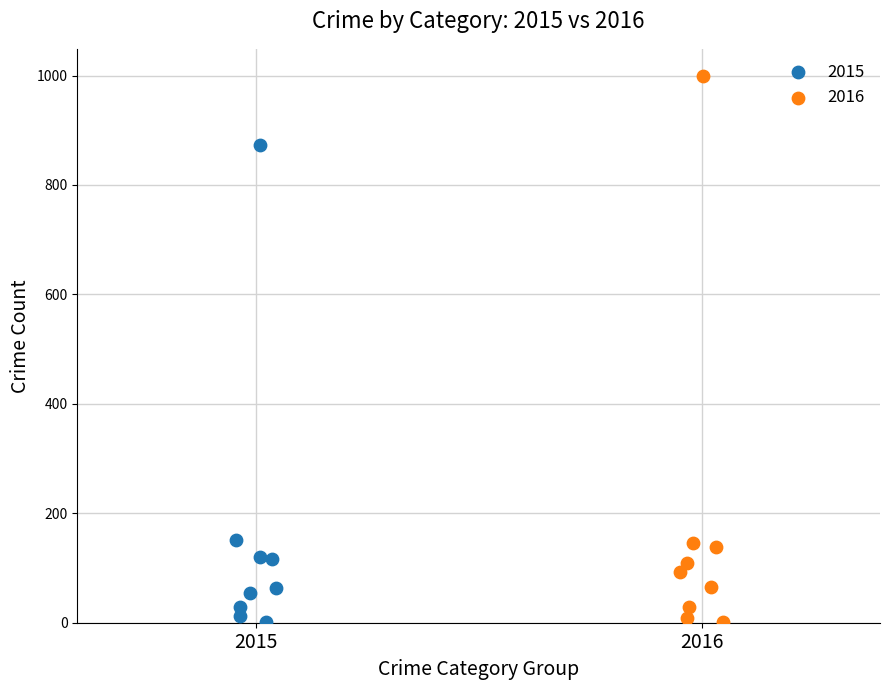

Which series contains the highest Y value?

2016